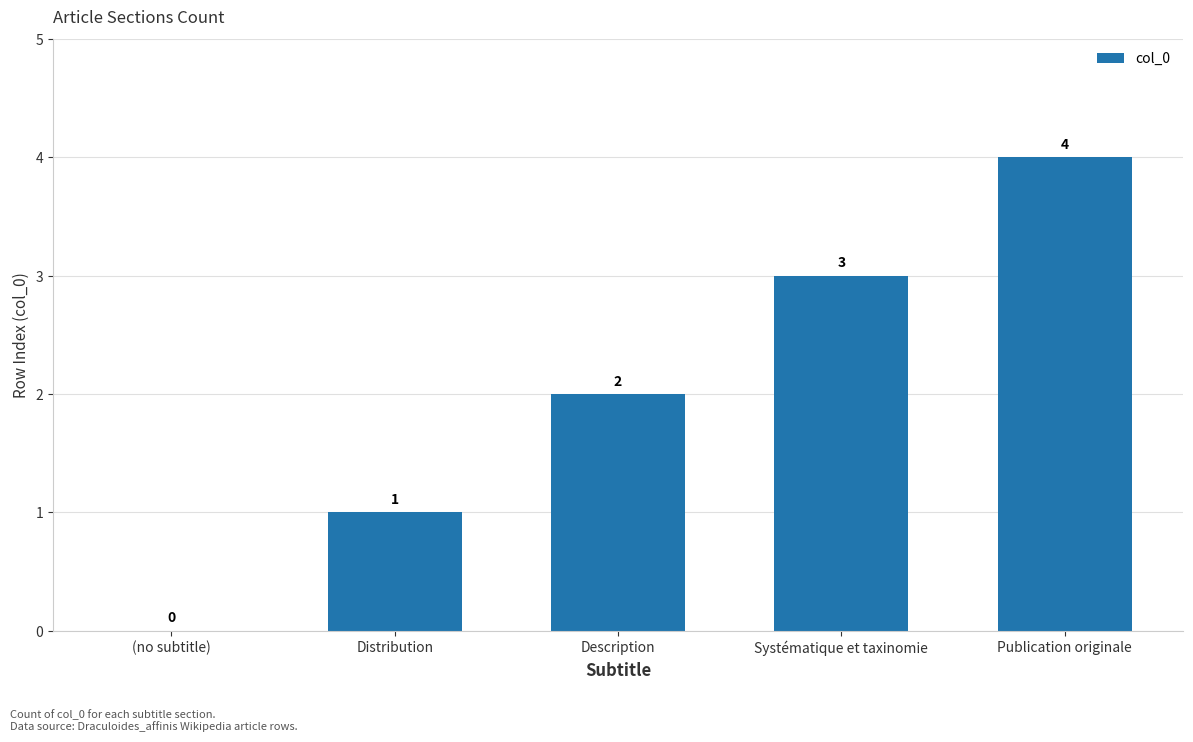

Where is the data nearest to the value 2?

Description